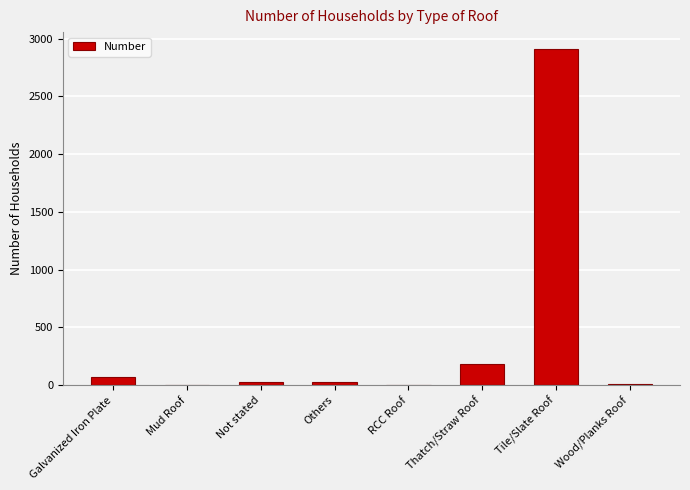

What is the sum of all values?

3229